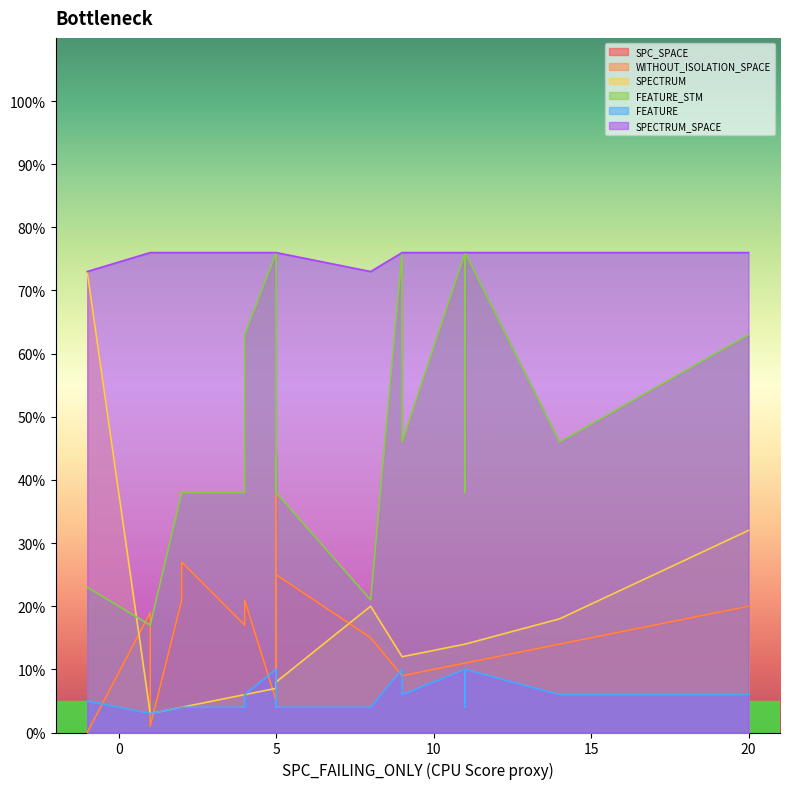

What is the difference between the second highest and minimum values in the WITHOUT_ISOLATION_SPACE series?

27